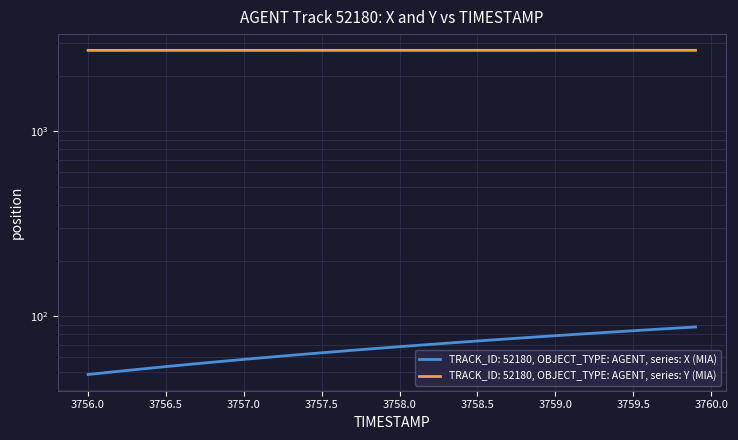

Reading right to left, transcribe all the data shown in this chart.

X: 87.6	86.6	85.6	84.6	83.6	82.6	81.6	80.6	79.6	78.6	77.6	76.6	75.6	74.6	73.6	72.6	71.6	70.6	69.5	68.5	67.5	66.5	65.5	64.5	63.5	62.5	61.5	60.5	59.5	58.5	57.5	56.5	55.5	54.5	53.5	52.5	51.5	50.5	49.5	48.5
Y: 2735.9	2735.9	2735.9	2735.8	2735.8	2735.7	2735.7	2735.7	2735.6	2735.6	2735.5	2735.5	2735.5	2735.4	2735.4	2735.3	2735.3	2735.2	2735.2	2735.2	2735.1	2735.1	2735.1	2735.0	2735.0	2734.9	2734.9	2734.8	2734.8	2734.8	2734.7	2734.7	2734.6	2734.6	2734.6	2734.5	2734.5	2734.4	2734.4	2734.3